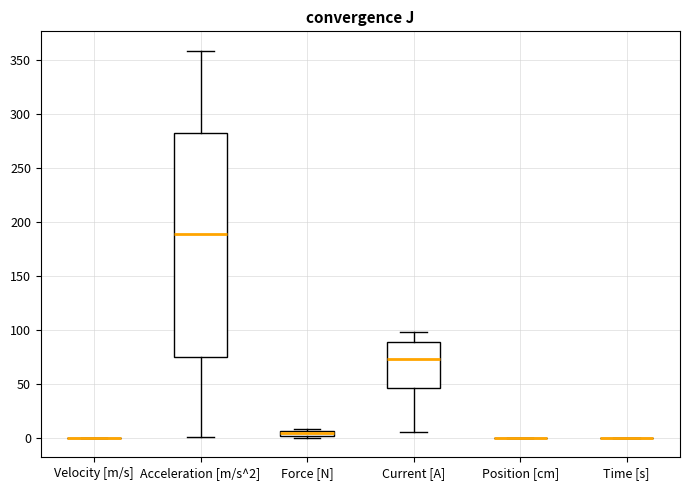

Which box is the tallest, from its lower edge to its upper edge?

Acceleration [m/s^2]